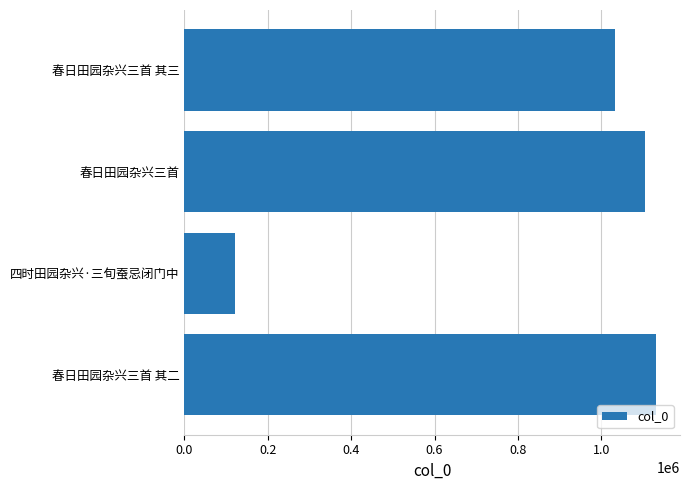

What is the smallest value displayed?

121956